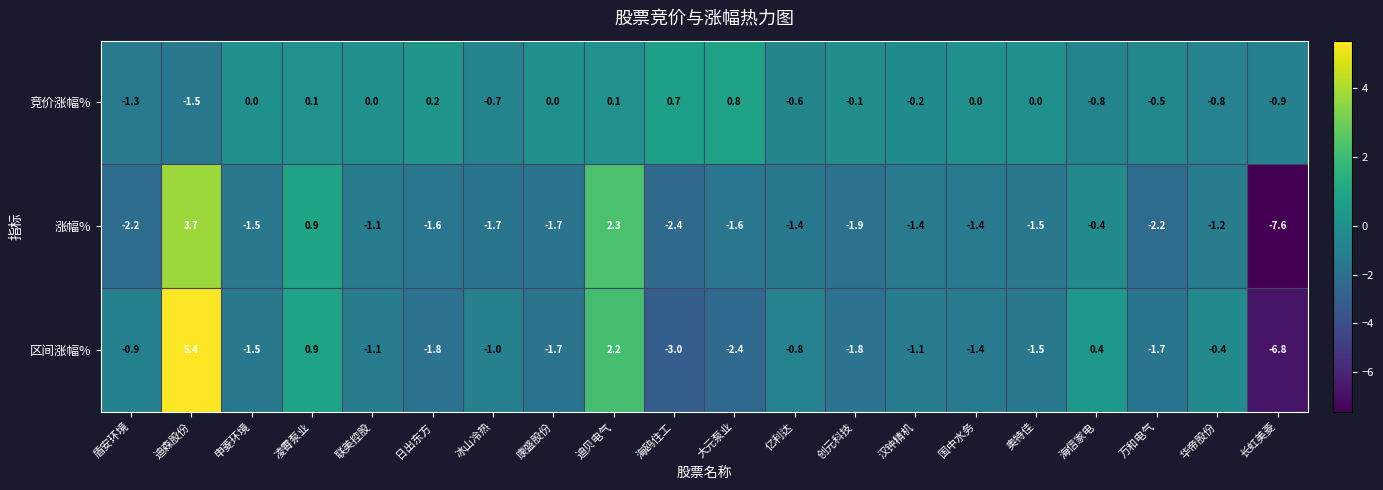

How many values in 区间涨幅% are below zero?

16